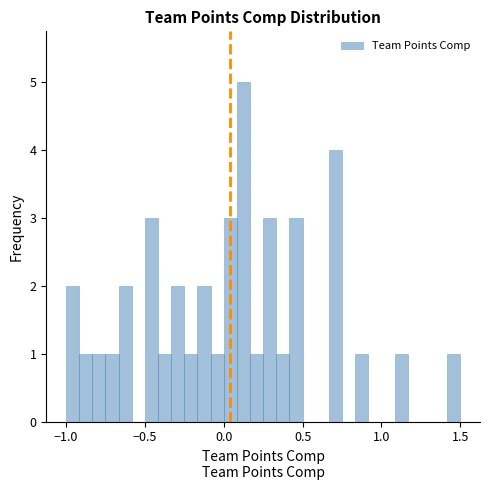

Read against the x-axis, roughly where is the centre of the tallest bar?

0.15